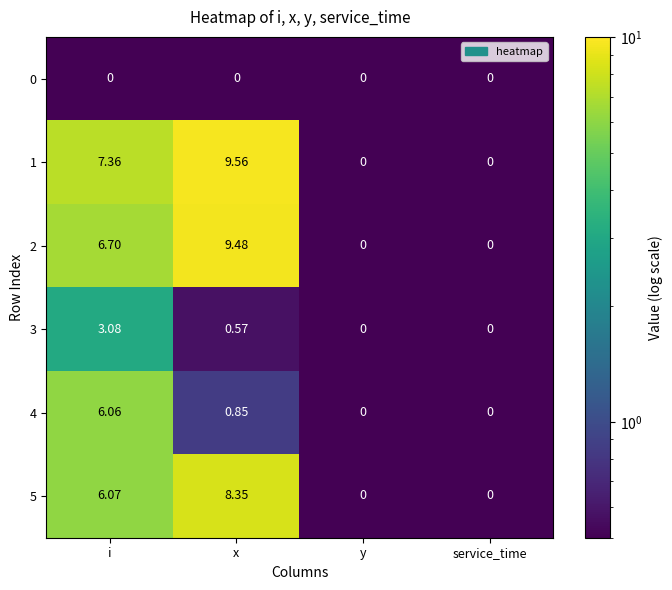

At which category is the sum across all series the highest?

i